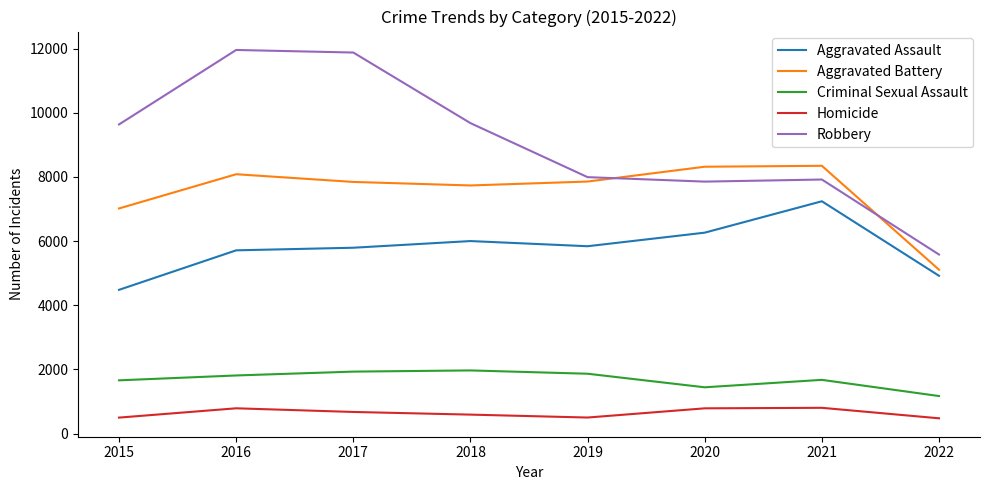

Is it true that Aggravated Assault equals 4918 at 2022?

True